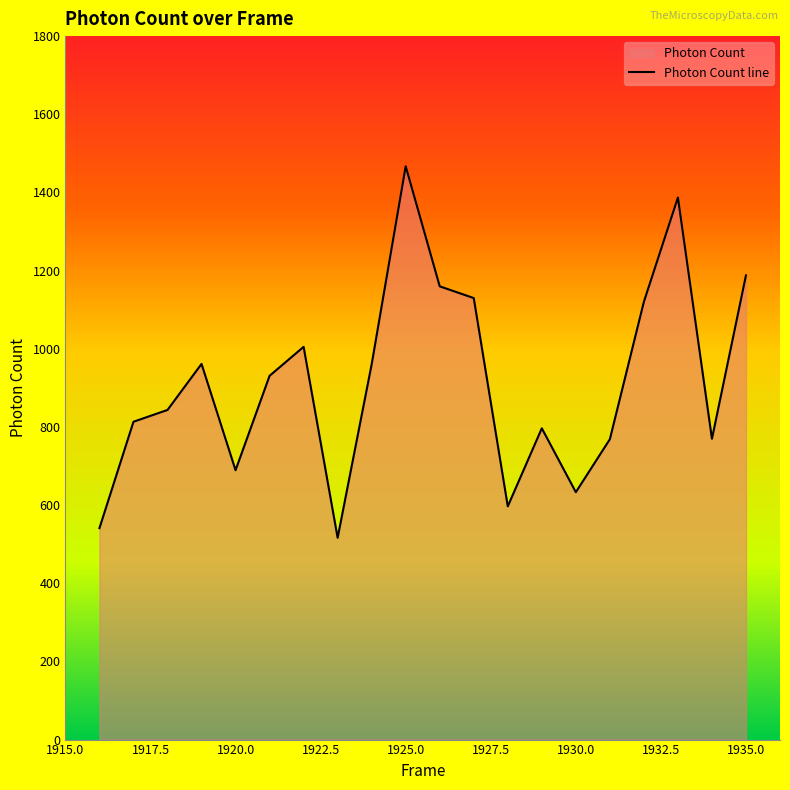

Reading left to right, extract all data points from this chart.

541.0	813.3	843.4	961.2	689.3	930.8	1004.9	516.4	960.3	1466.9	1159.8	1129.7	596.8	796.5	633.1	768.5	1120.4	1387.0	769.7	1187.9